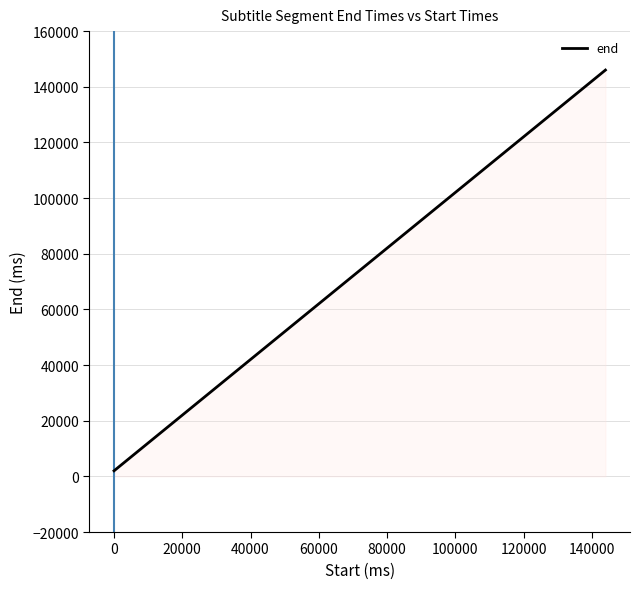

Does the chart display data point markers on the line(s)?

No